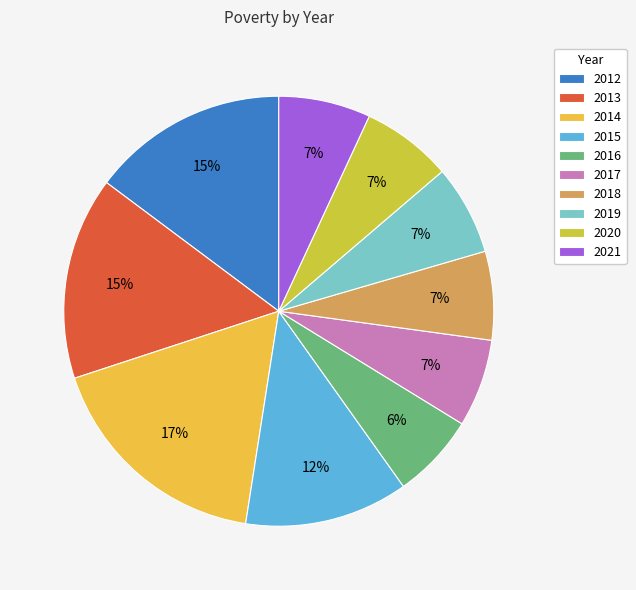

How many slices are in this pie chart?

10